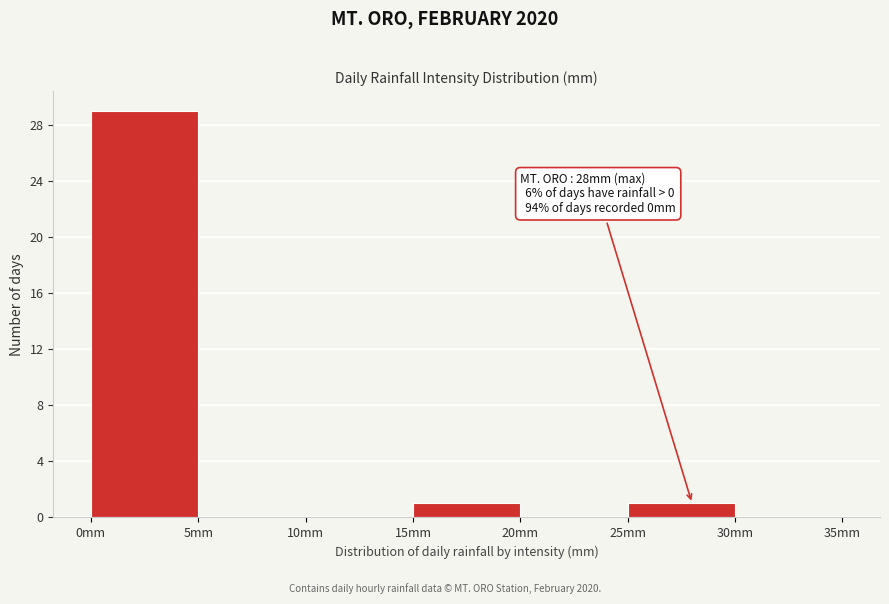

Over which range of the x-axis is the bar tallest?

0 to 5